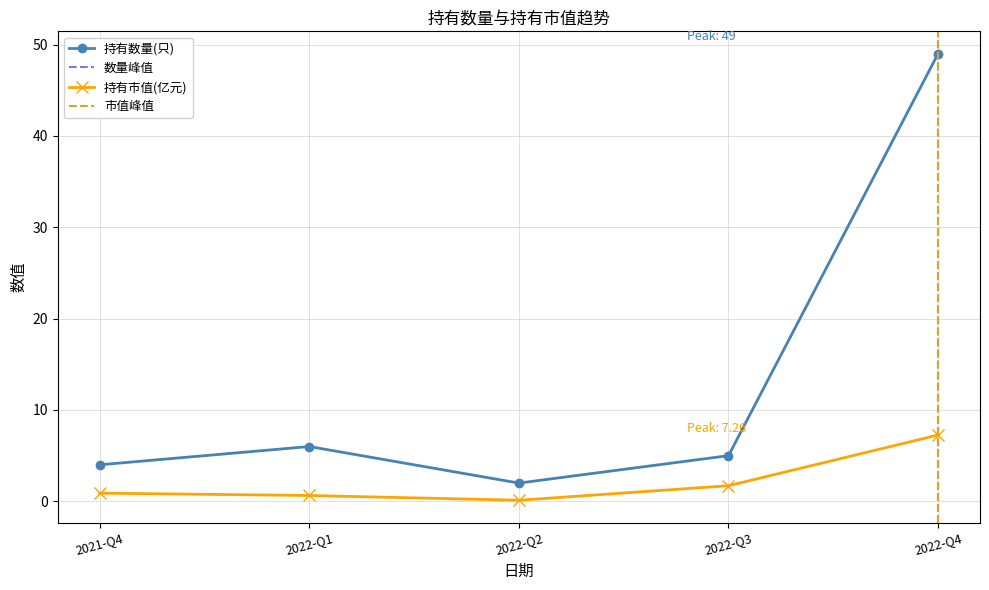

What is the maximum value for 持有数量(只)?

49.0